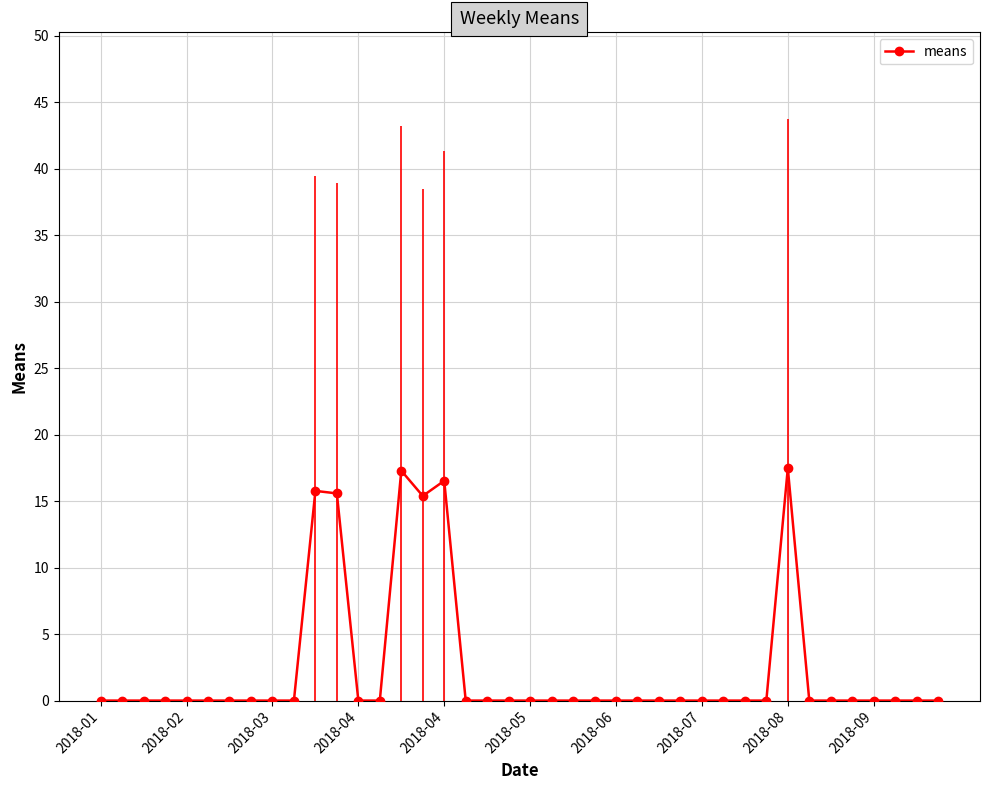

How many interior local valleys (lower than both neighbors) does the data have?

1